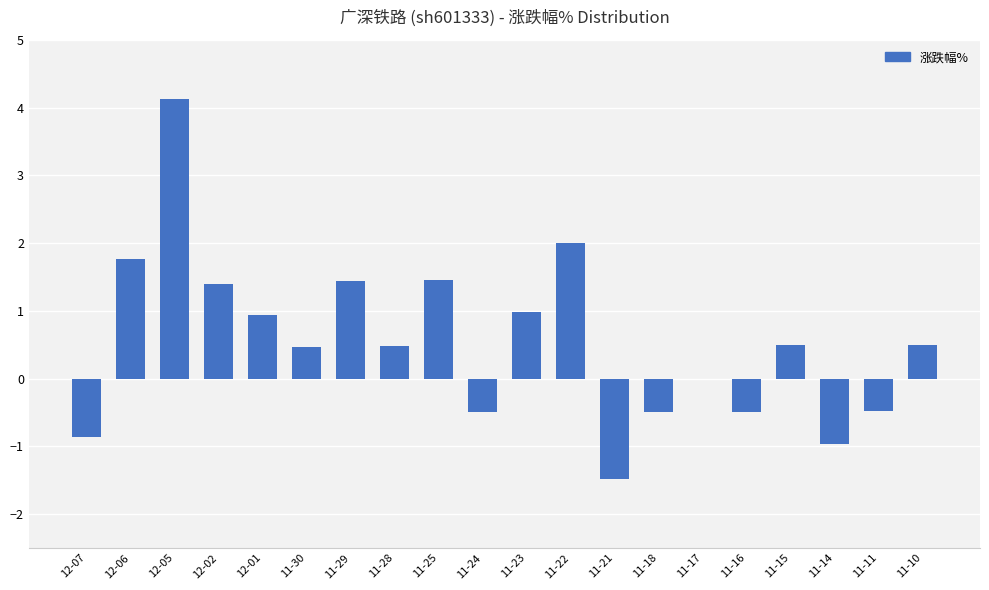

What is the sum of the values at 11-30 and 11-25?

1.9